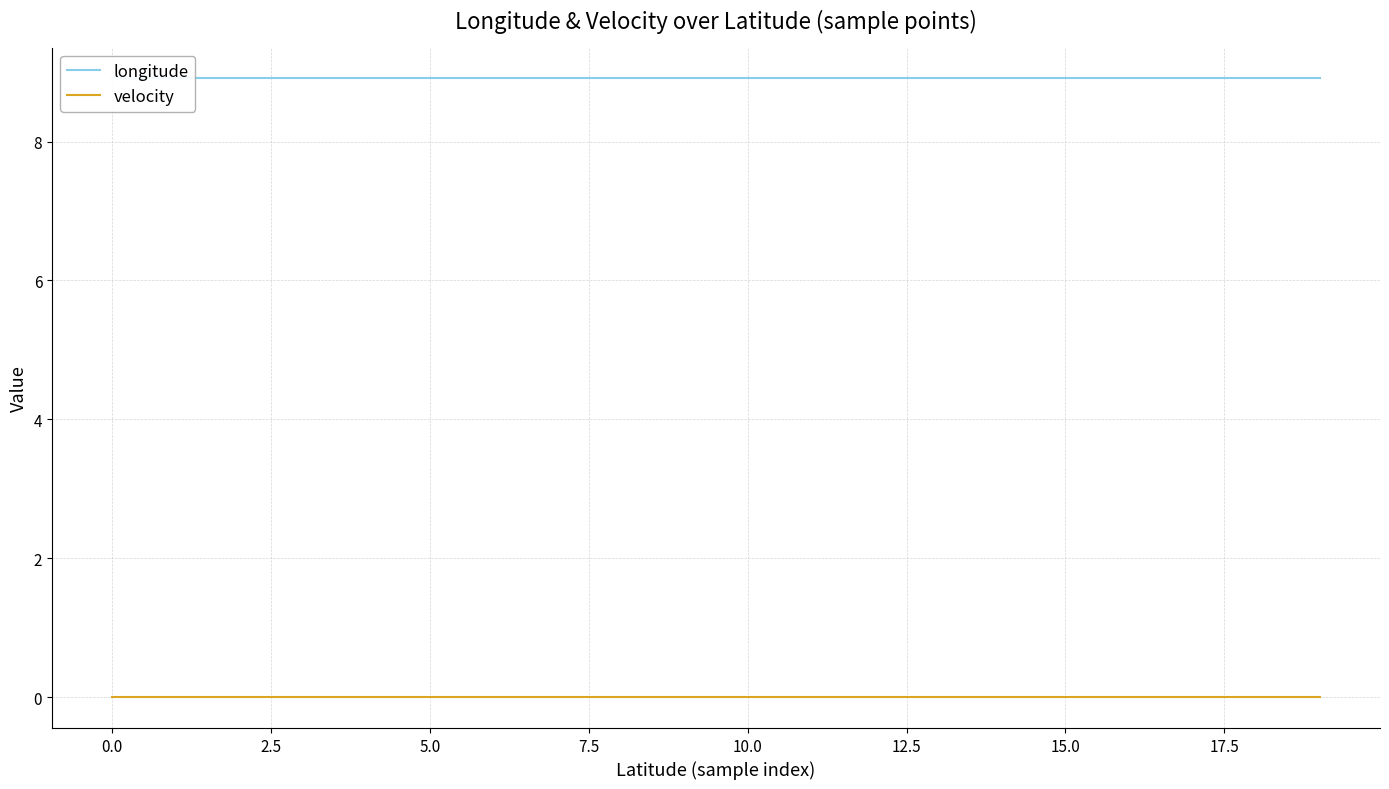

True or false: longitude and velocity intersect in this chart.

False